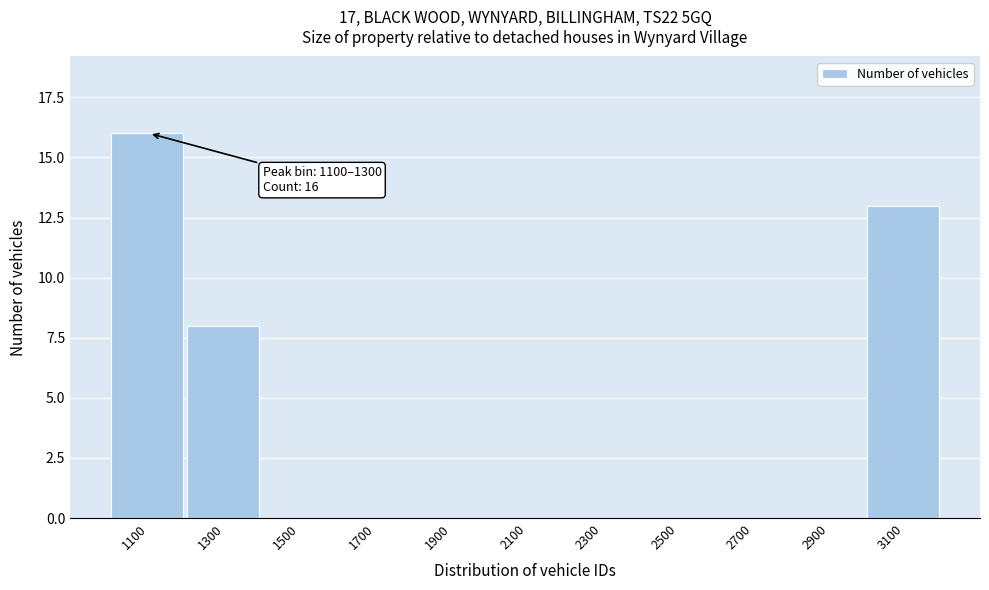

Reading right to left, transcribe all the data shown in this chart.

3100=13	2900=0	2700=0	2500=0	2300=0	2100=0	1900=0	1700=0	1500=0	1300=8	1100=16